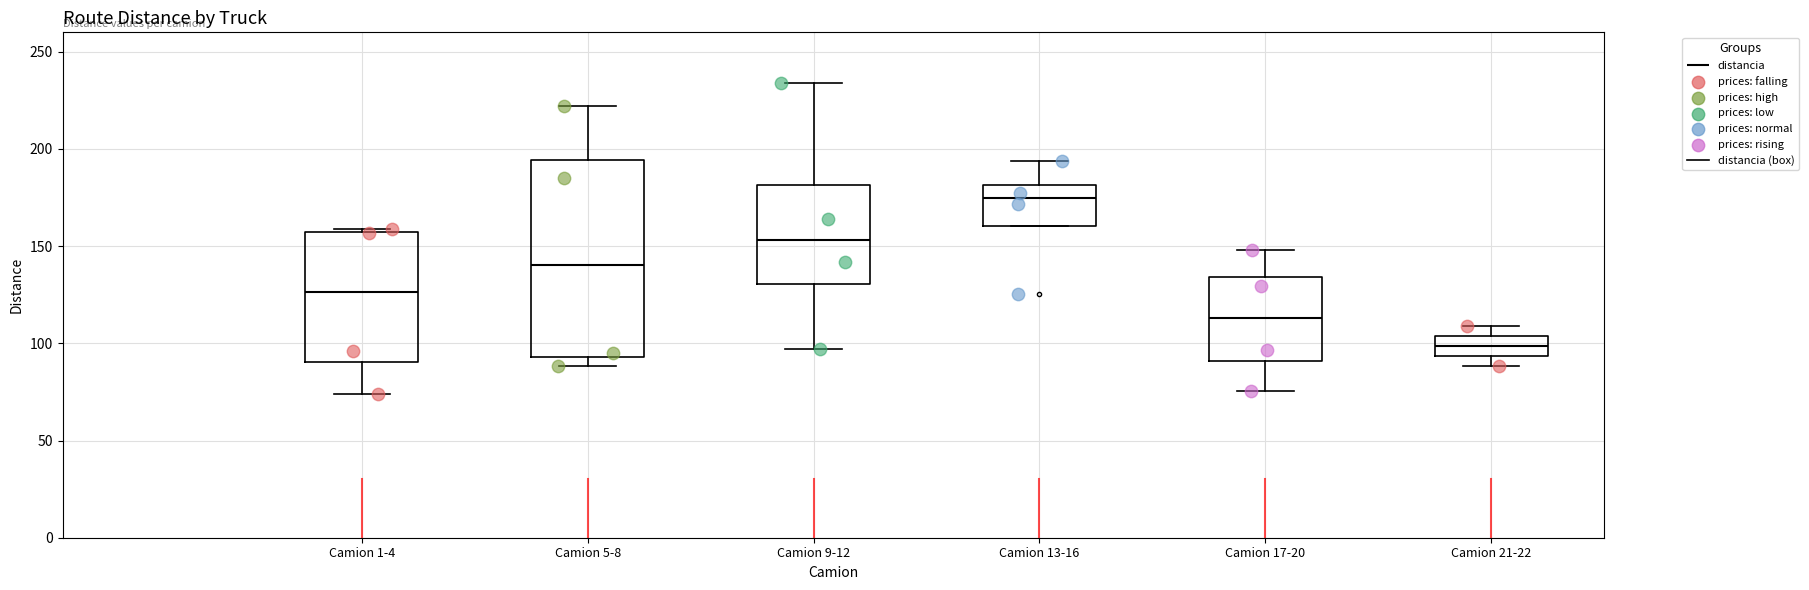

Reading left to right, transcribe this box plot: for each box, give where its median line is, the range the box spans, and where its two whiskers end, as read against the y-axis. The values are not printed on the chart, so give them approximately, as read against the axis.

Camion 1-4: median 125, box 90 to 155, whiskers 75 to 160
Camion 5-8: median 140, box 95 to 195, whiskers 90 to 220
Camion 9-12: median 155, box 130 to 180, whiskers 95 to 235
Camion 13-16: median 175, box 160 to 180, whiskers 160 to 195
Camion 17-20: median 115, box 90 to 135, whiskers 75 to 150
Camion 21-22: median 100, box 95 to 105, whiskers 90 to 110